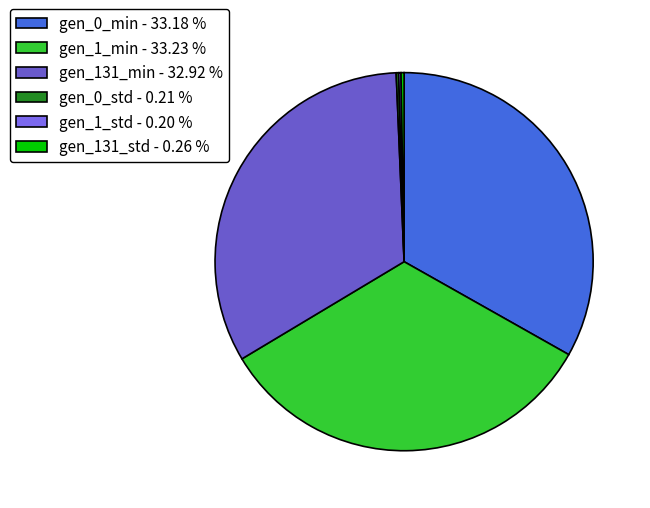

To the nearest percent, what is the difference between the gen_131_std and gen_0_min slice percentages?

33%